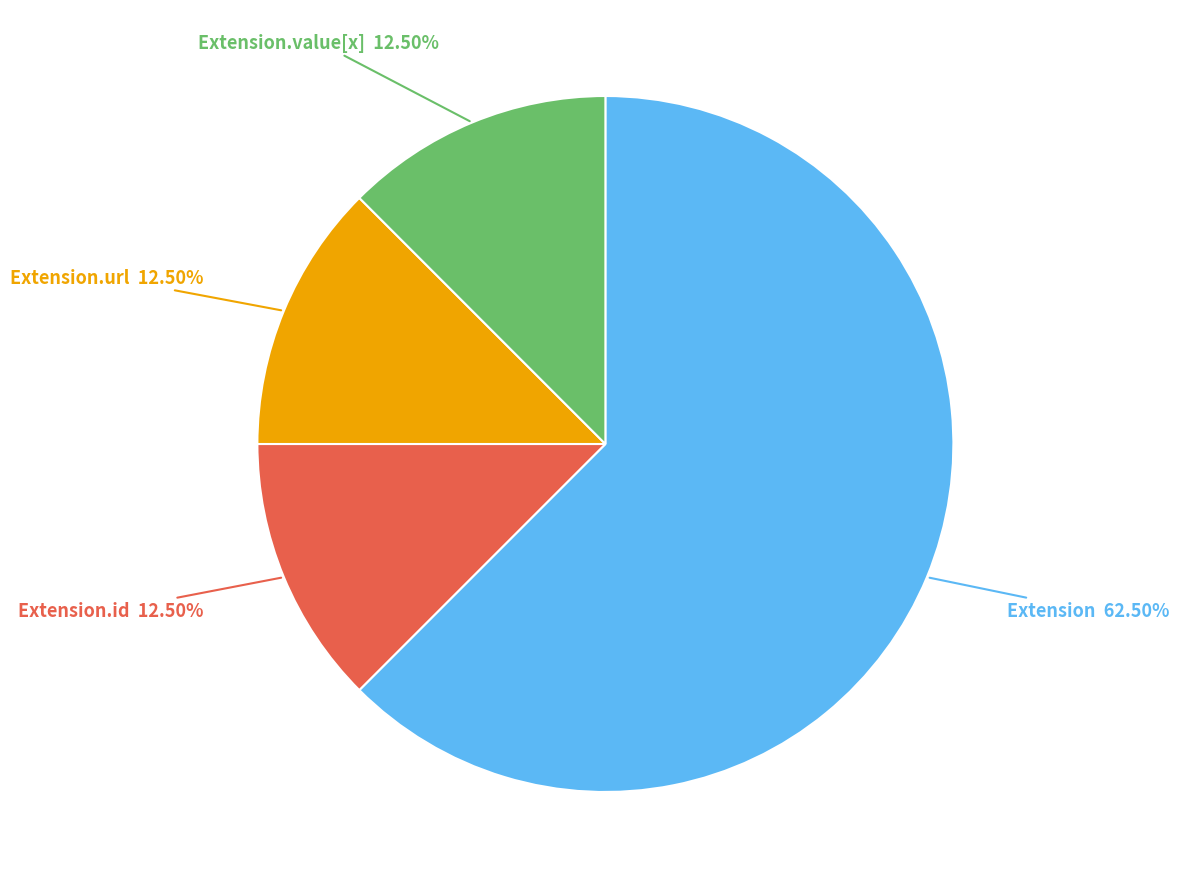

Is there any slice that represents more than half of the pie?

Yes